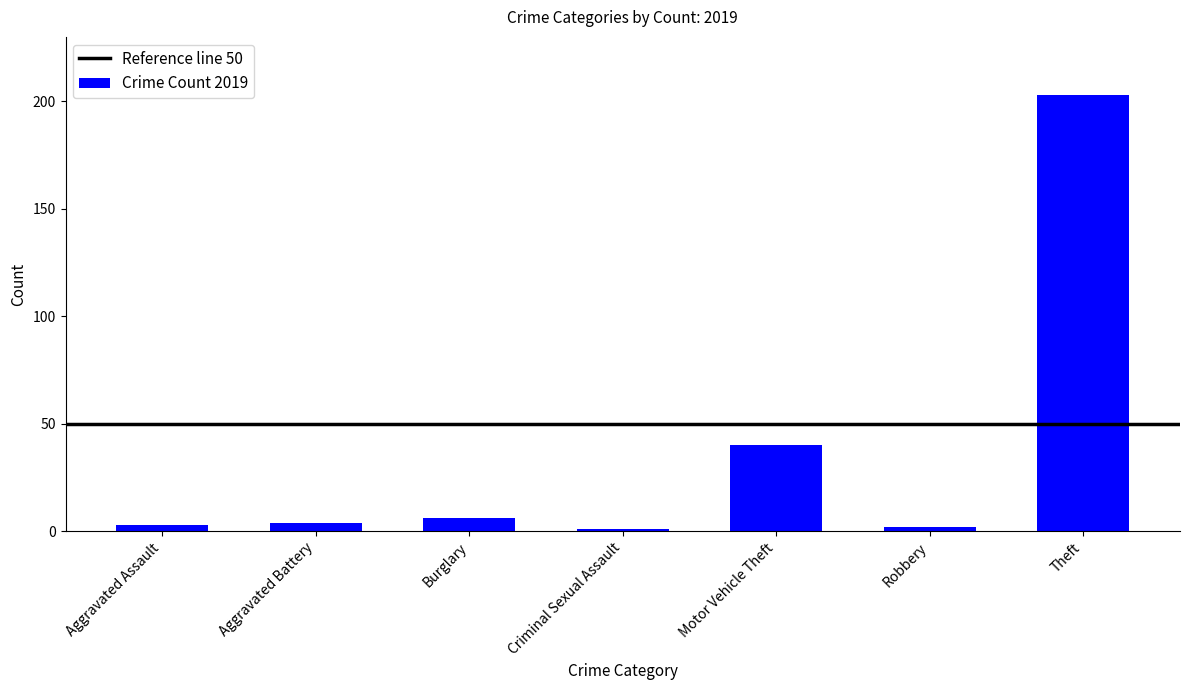

Where is the data nearest to the value 102?

Motor Vehicle Theft